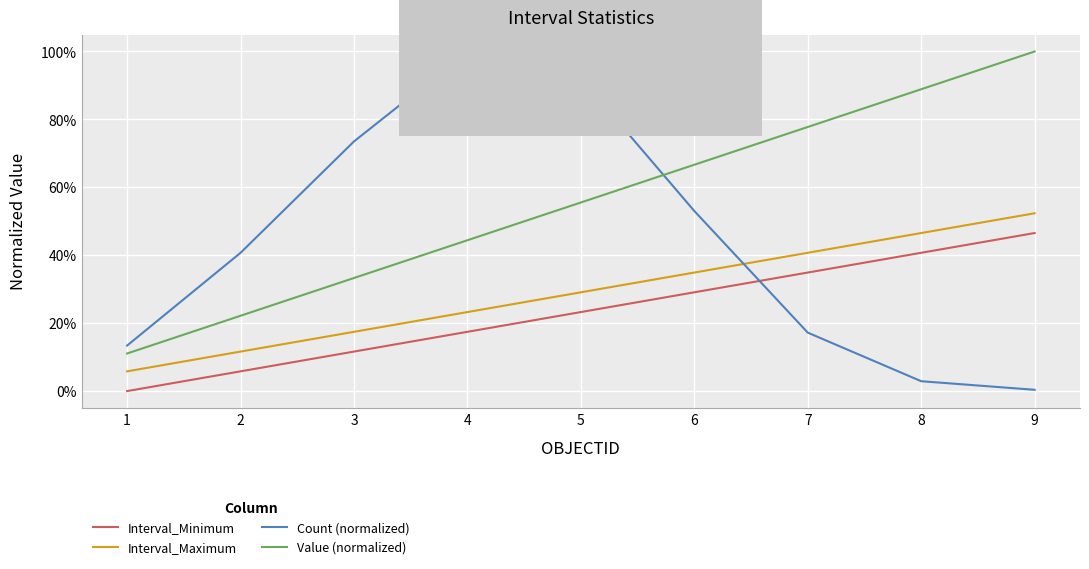

Is it true that Value (normalized) equals 0.7 at 6?

True